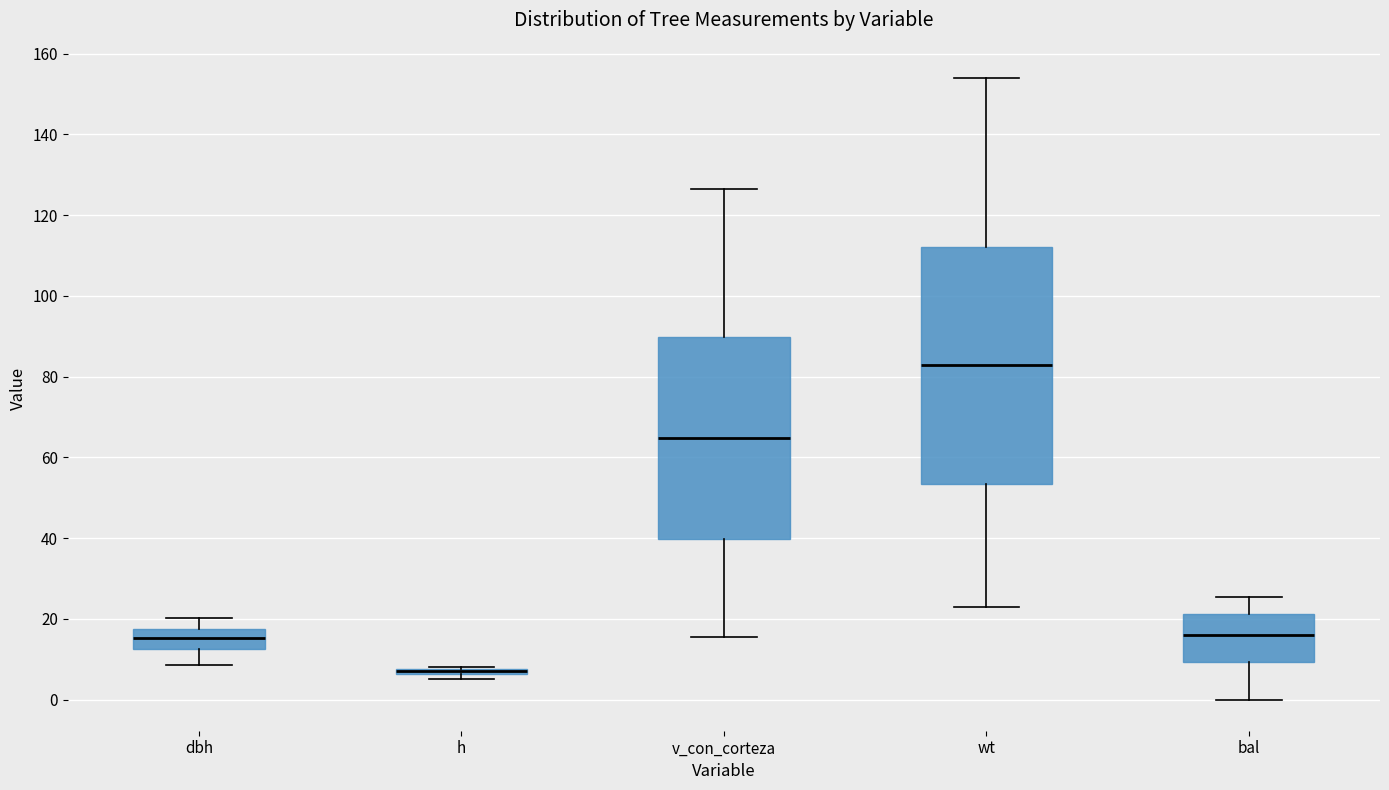

Which box is the tallest, from its lower edge to its upper edge?

wt